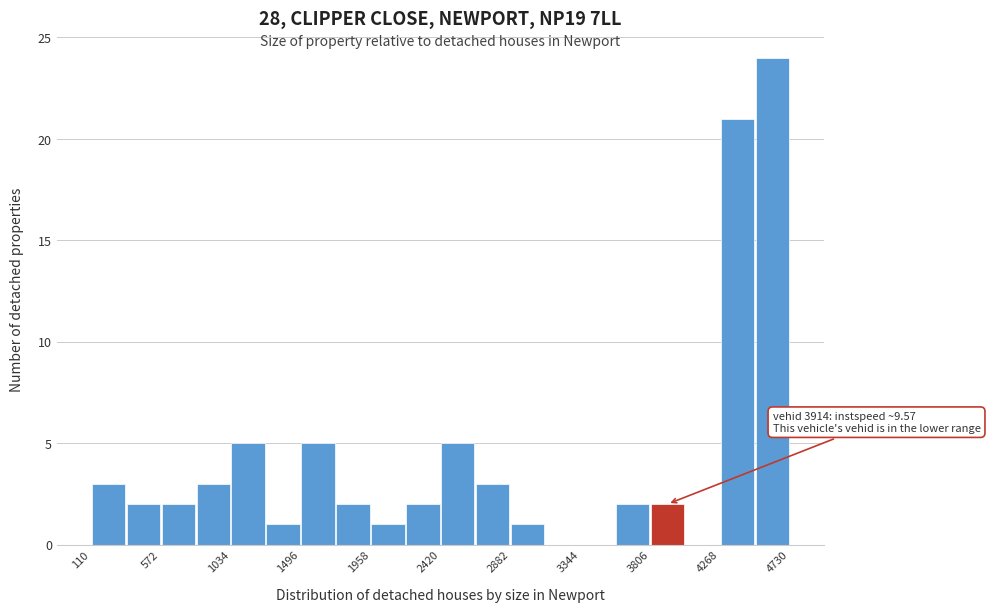

Which range on the x-axis has the tallest bar?

4500 to 4750